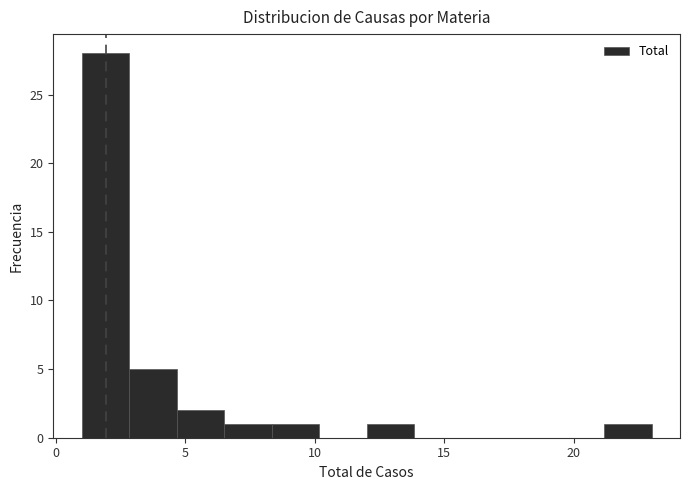

Read against the x-axis, roughly where is the centre of the tallest bar?

2.0